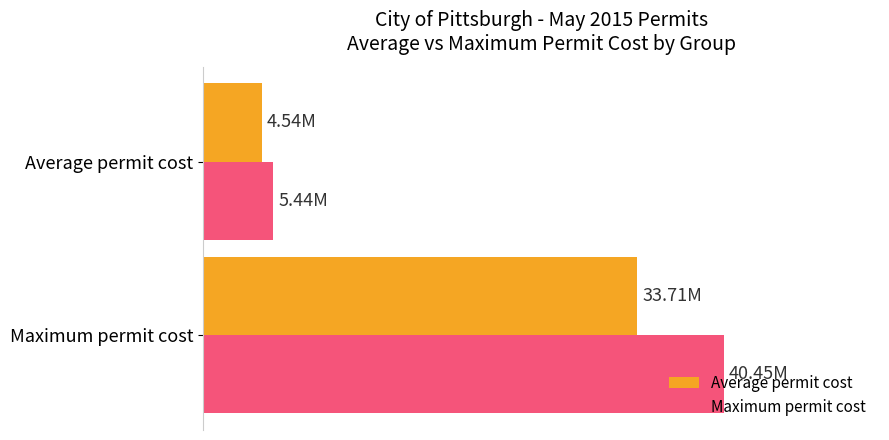

What are all the series names shown in the legend?

Average permit cost, Maximum permit cost